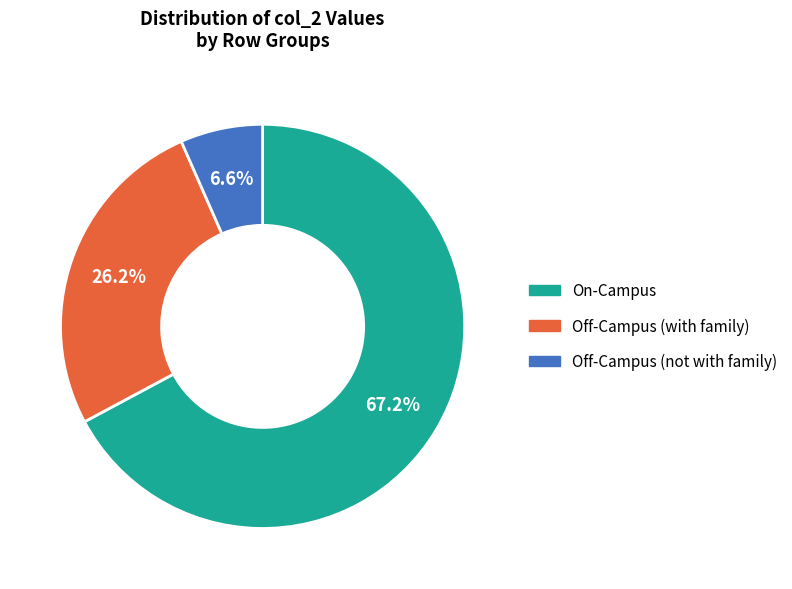

Is there any slice that represents more than half of the pie?

Yes